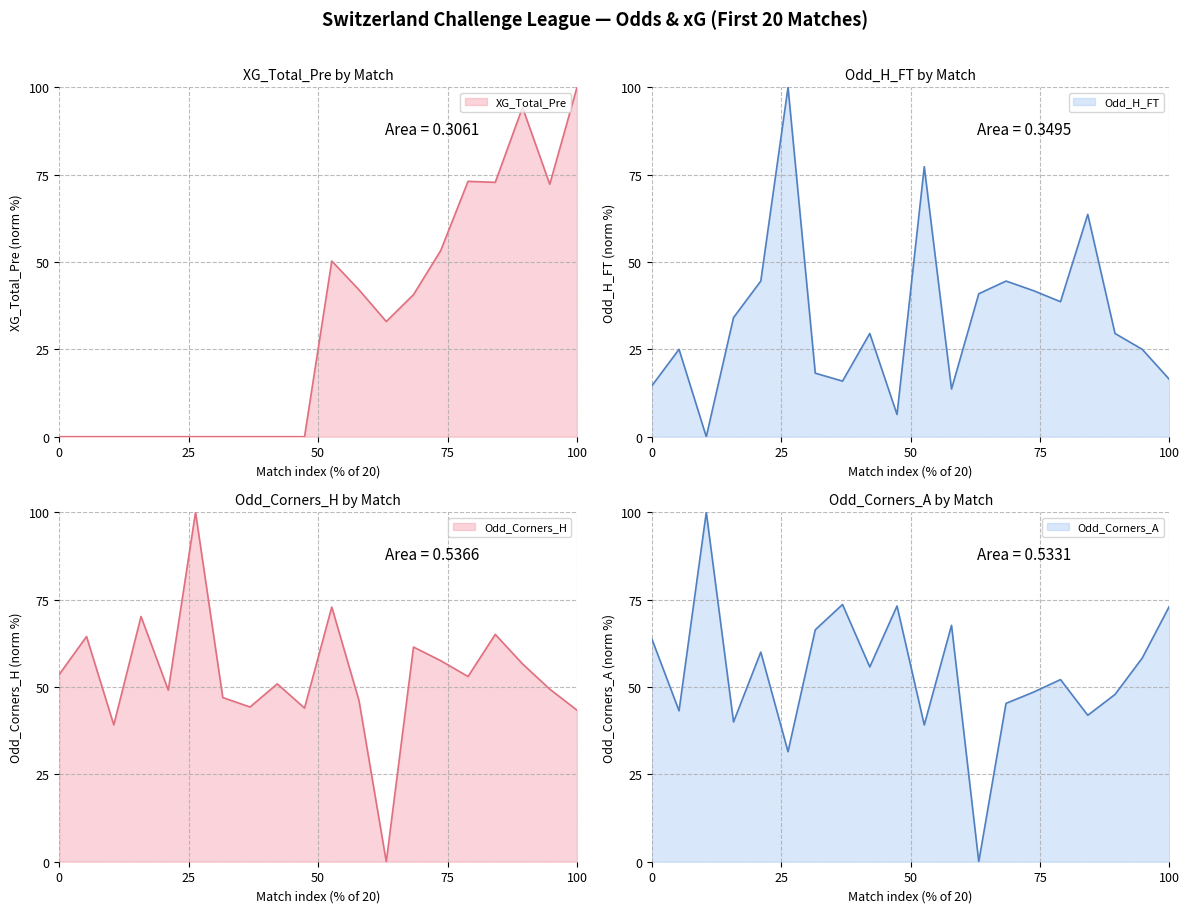

Between 4 and 7, which series saw the biggest shift?

Odd_Corners_A